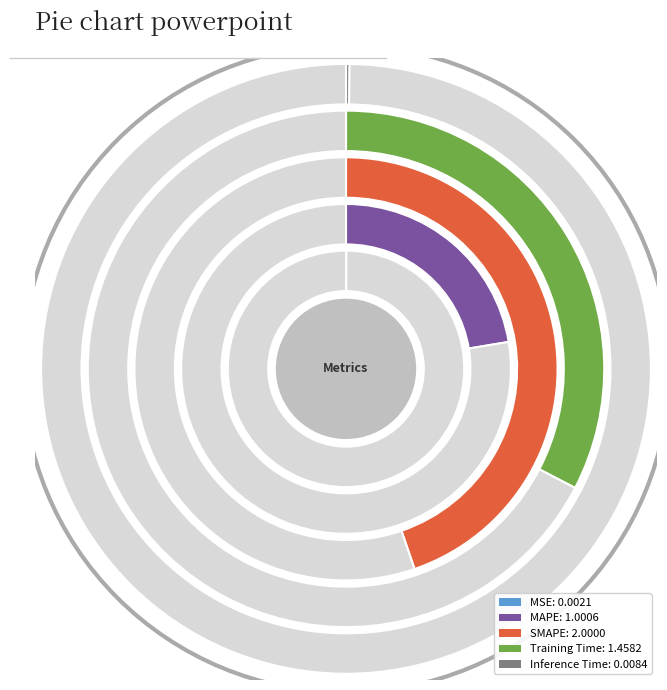

What is the change in value from Training Time to Inference Time?

-1.4